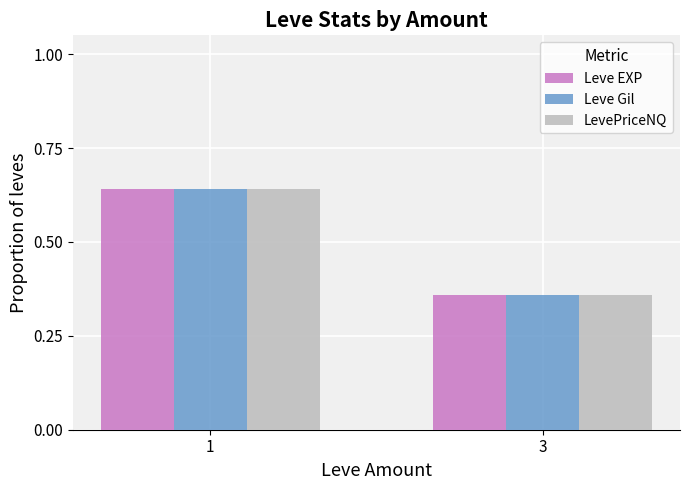

What is the average value of the LevePriceNQ series?

0.5